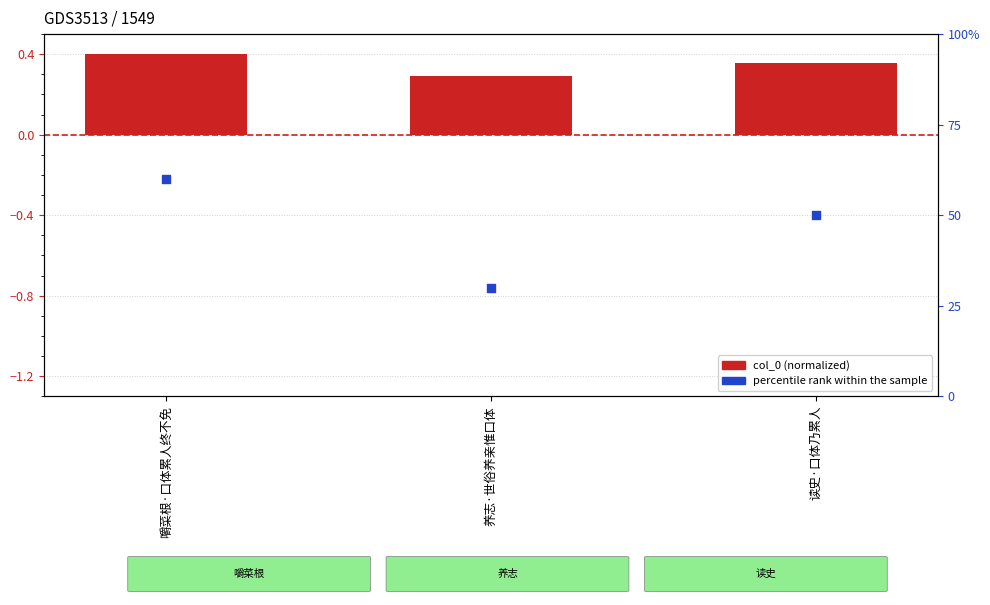

At which category is the sum across all series the highest?

嚼菜根·口体累人终不免